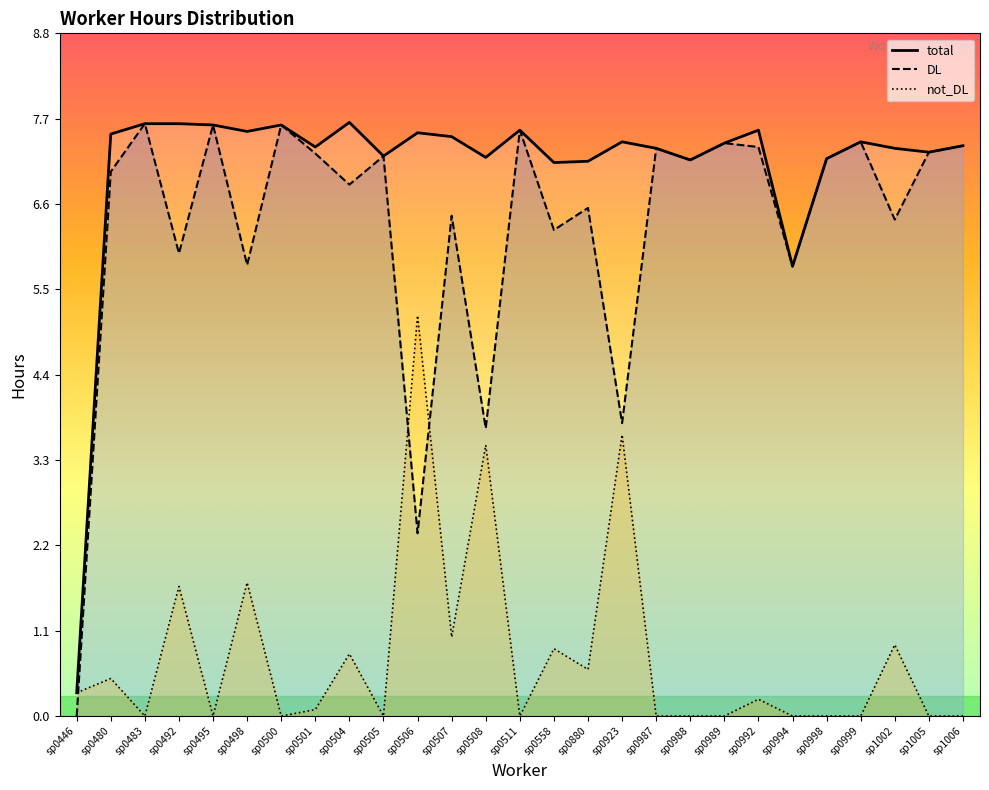

True or false: not_DL has a value of 0.0 at sp1006.

True